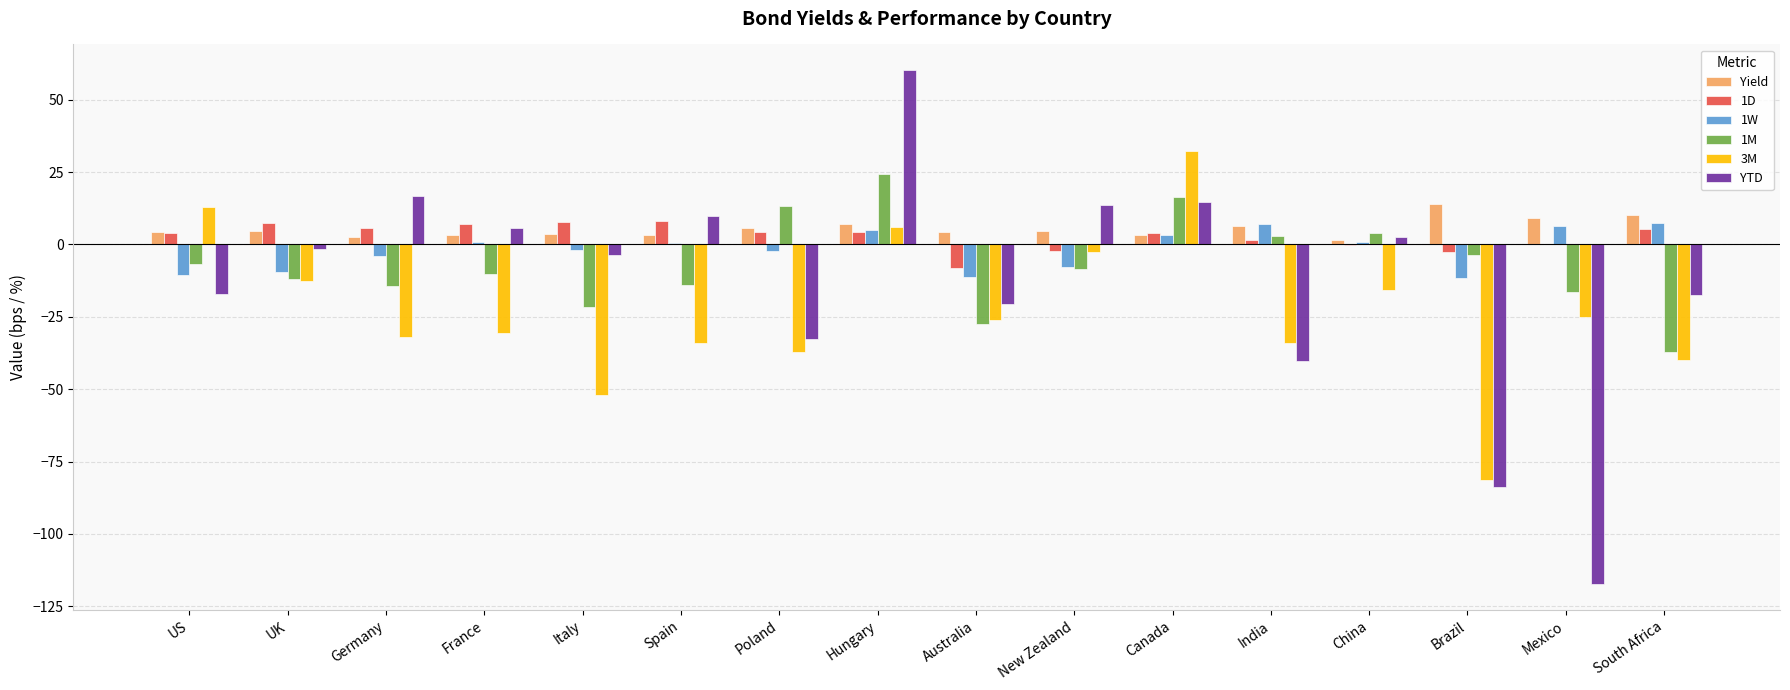

What is the total value across all series at US?

-13.0